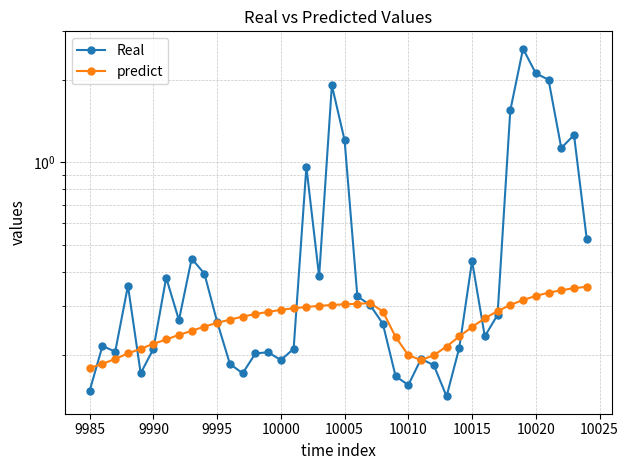

Which series ends up on top after the final intersection of predict and Real?

Real